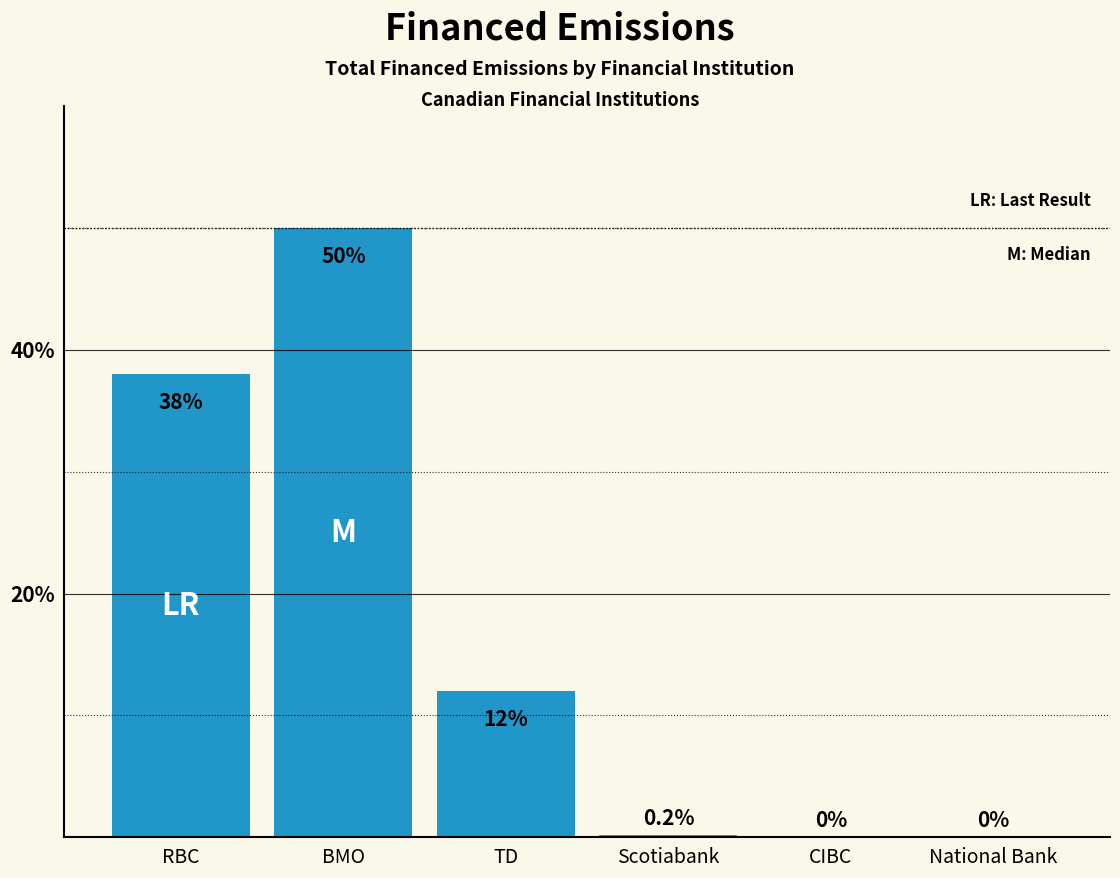

Is it true that the value at BMO is 68.3?

False